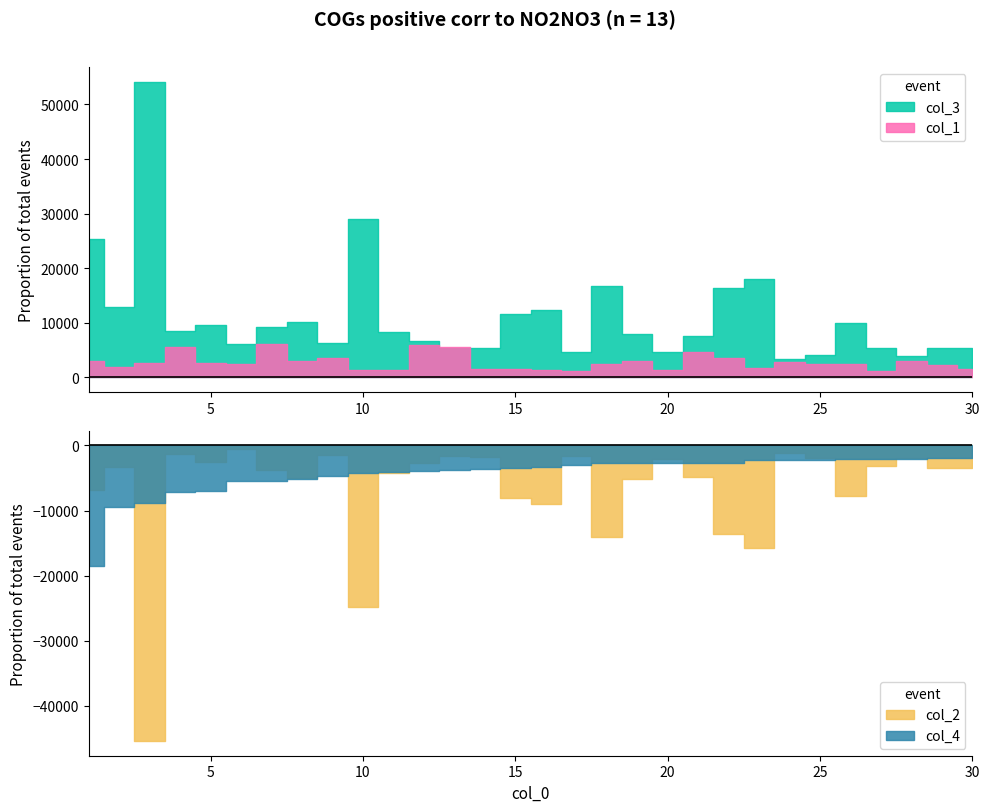

What is the total value across all series at 28?

10914